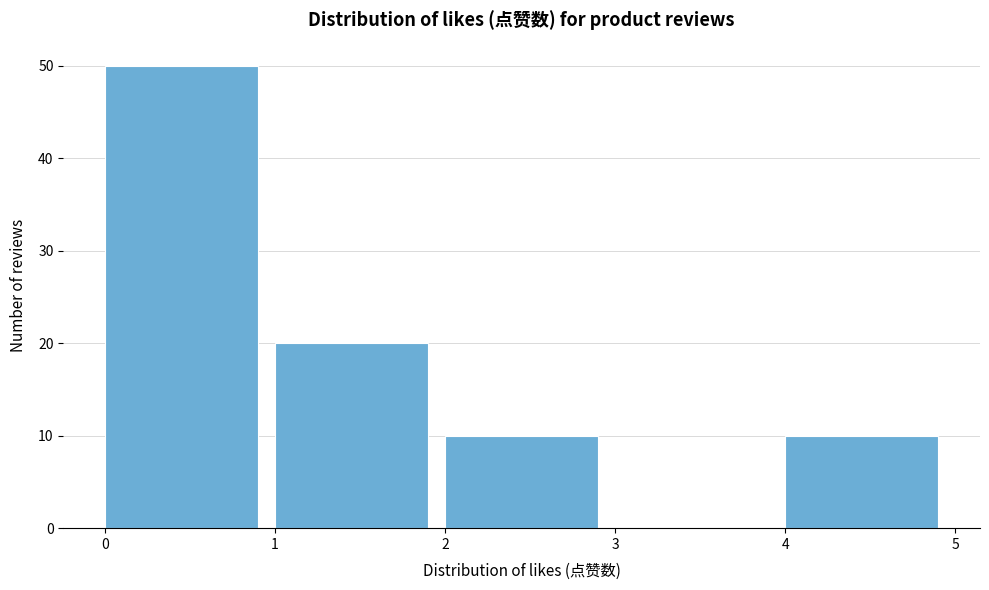

Reading left to right, transcribe this chart: for each bar, give the range it covers on the x-axis and its height. The values are not printed on the chart, so give them approximately, as read against the axis.

0 to 1: 50
1 to 2: 20
2 to 3: 10
3 to 4: 0
4 to 5: 10